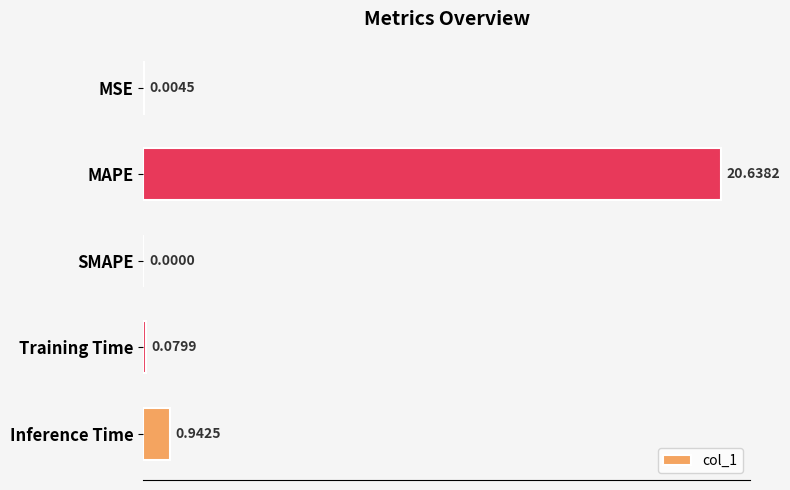

How many values exceed 0?

4